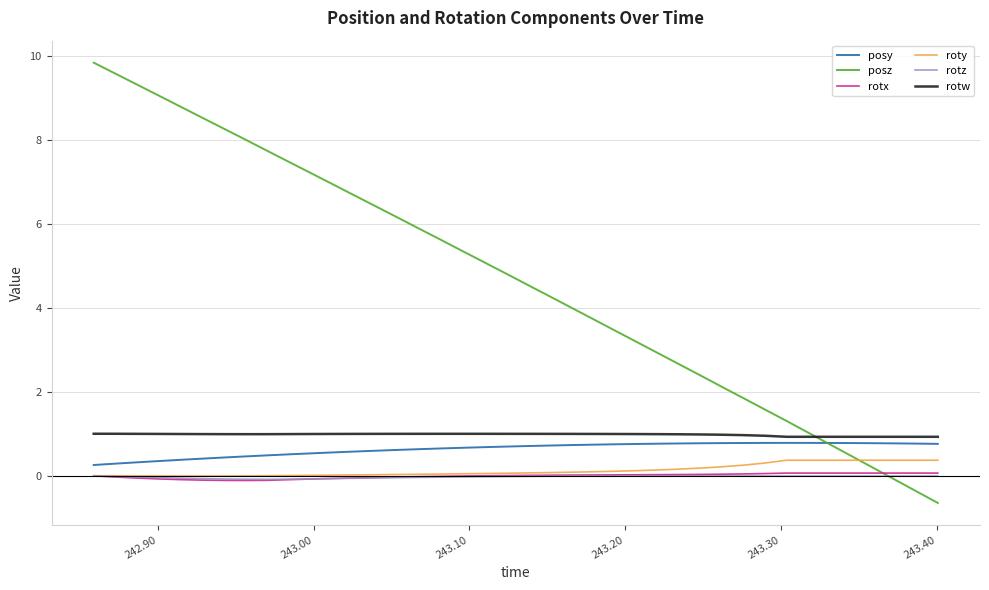

What is the greatest value displayed?

9.9